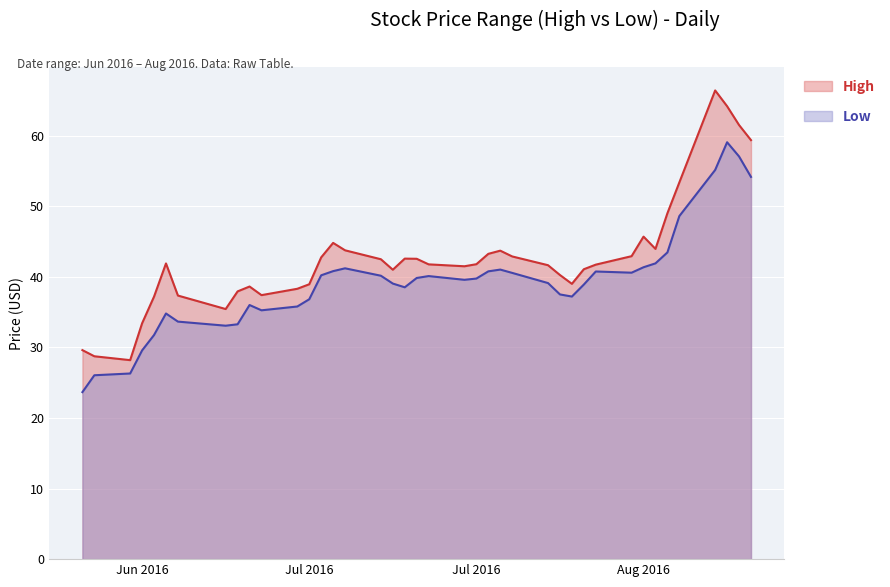

Is the value of Low at 2016-08-09 greater than the value of High at 2016-07-18?

No